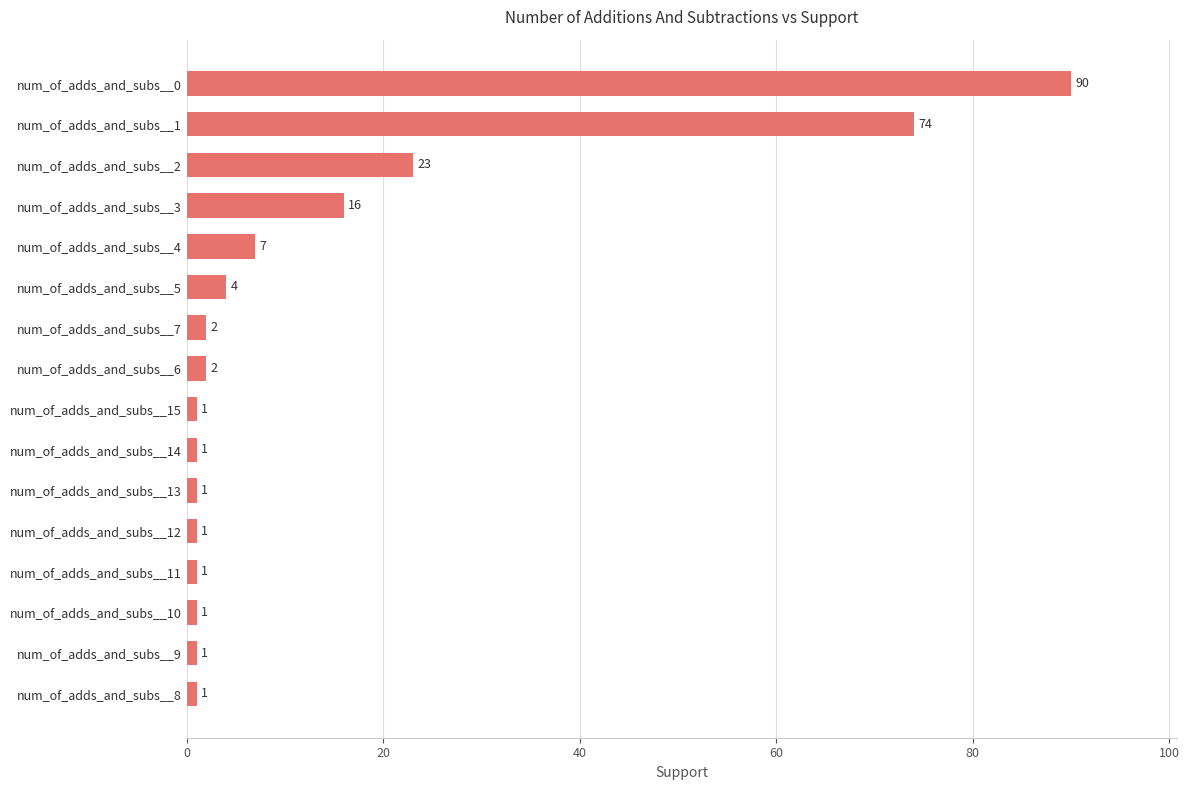

What is the approximate value at num_of_adds_and_subs__4, to the nearest 10?

10